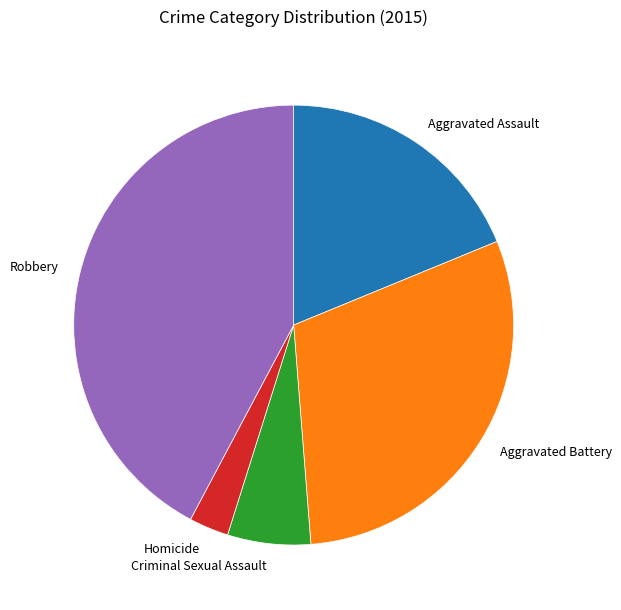

Do Aggravated Assault and Robbery together represent more than half of the pie?

Yes